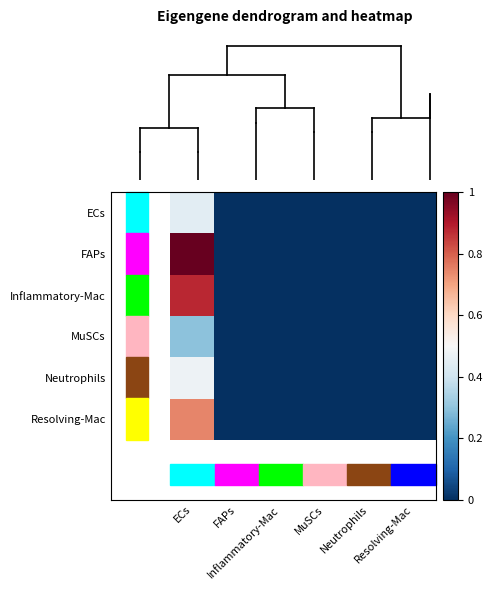

Which category has the lowest value across all series?

Resolving-Mac